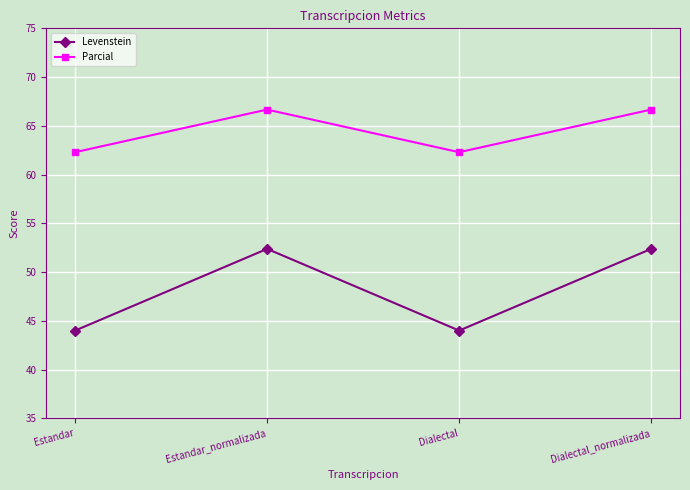

What are all the series names shown in the legend?

Levenstein, Parcial